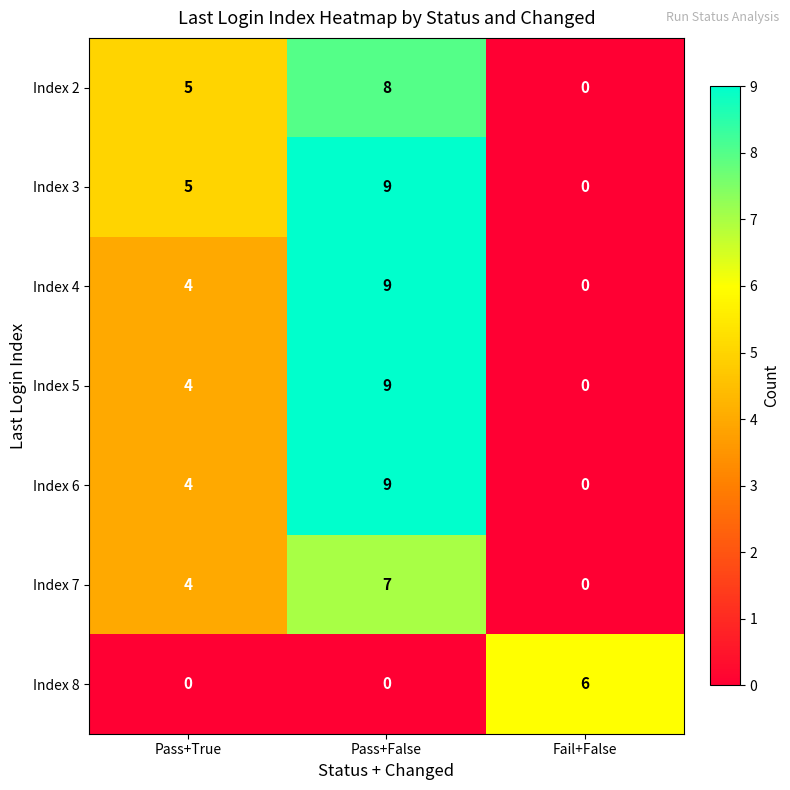

Reading right to left, what are all the values shown in this chart?

Index 2: 0	8	5
Index 3: 0	9	5
Index 4: 0	9	4
Index 5: 0	9	4
Index 6: 0	9	4
Index 7: 0	7	4
Index 8: 6	0	0